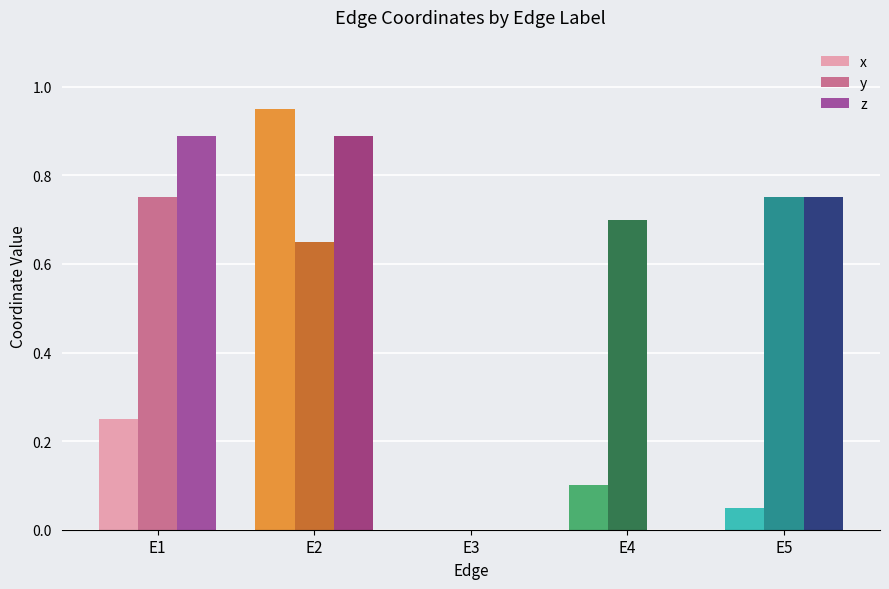

Which series has the largest total across all categories?

y